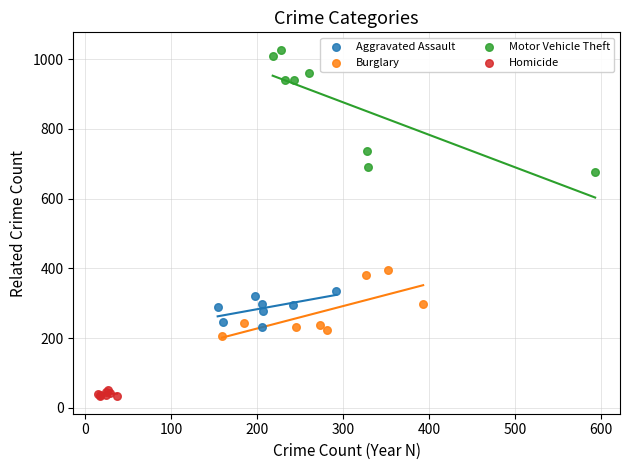

Which series has the widest spread of Y values?

Motor Vehicle Theft